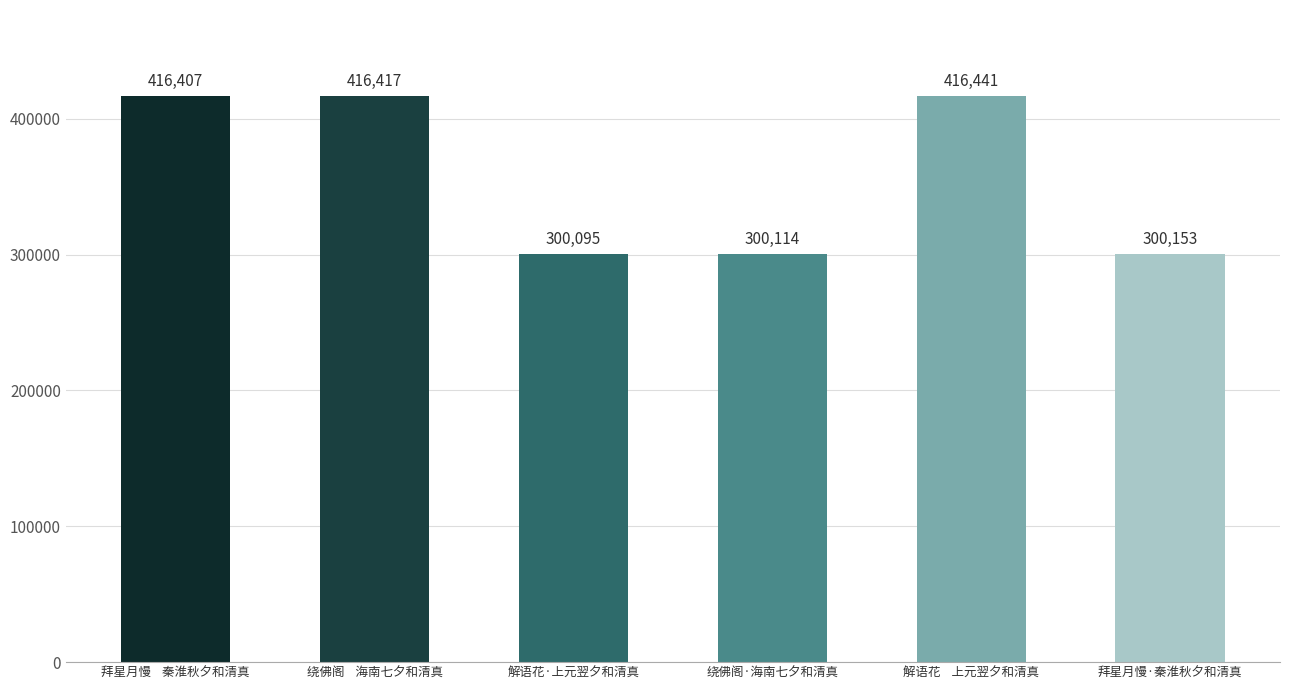

The value at 拜星月慢    秦淮秋夕和清真 is 416407. True or false?

True